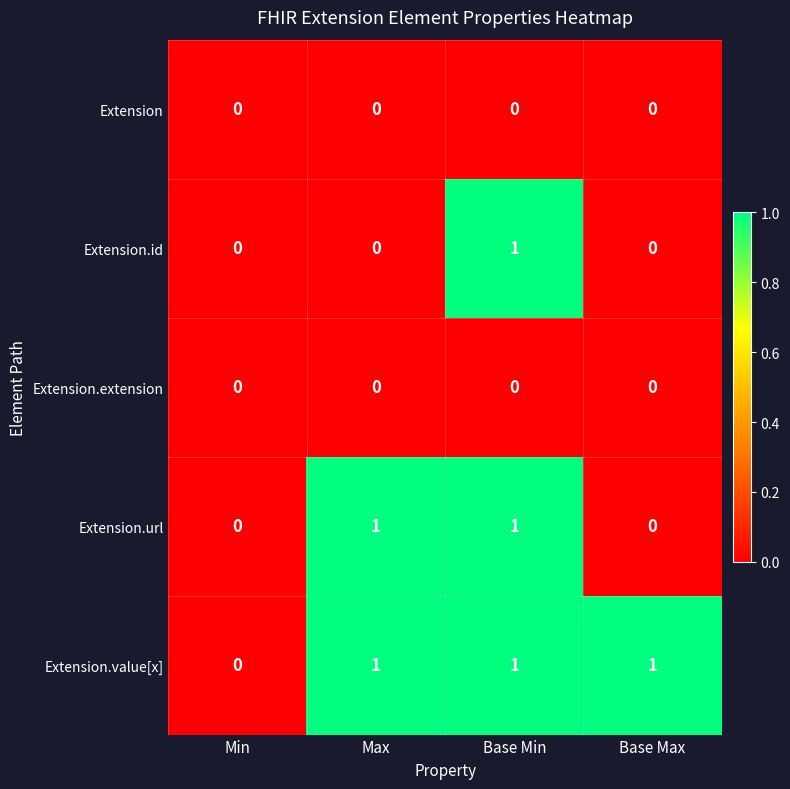

Count the number of data series in this chart.

5